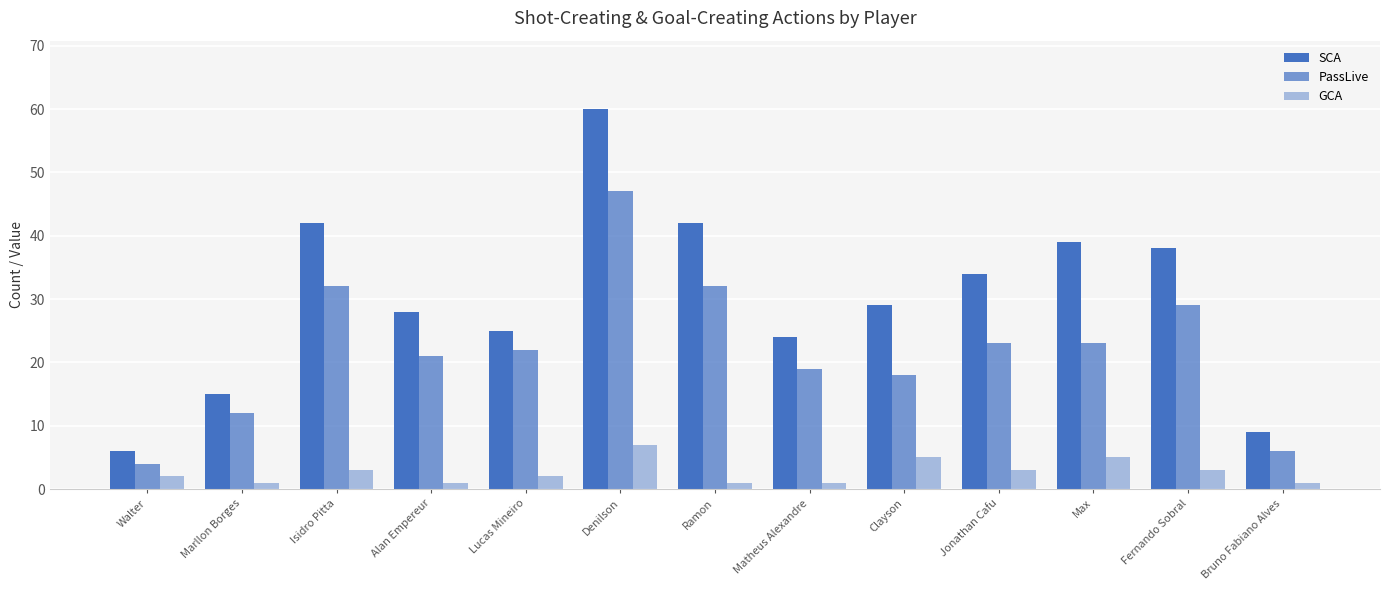

Are the bars horizontal?

No